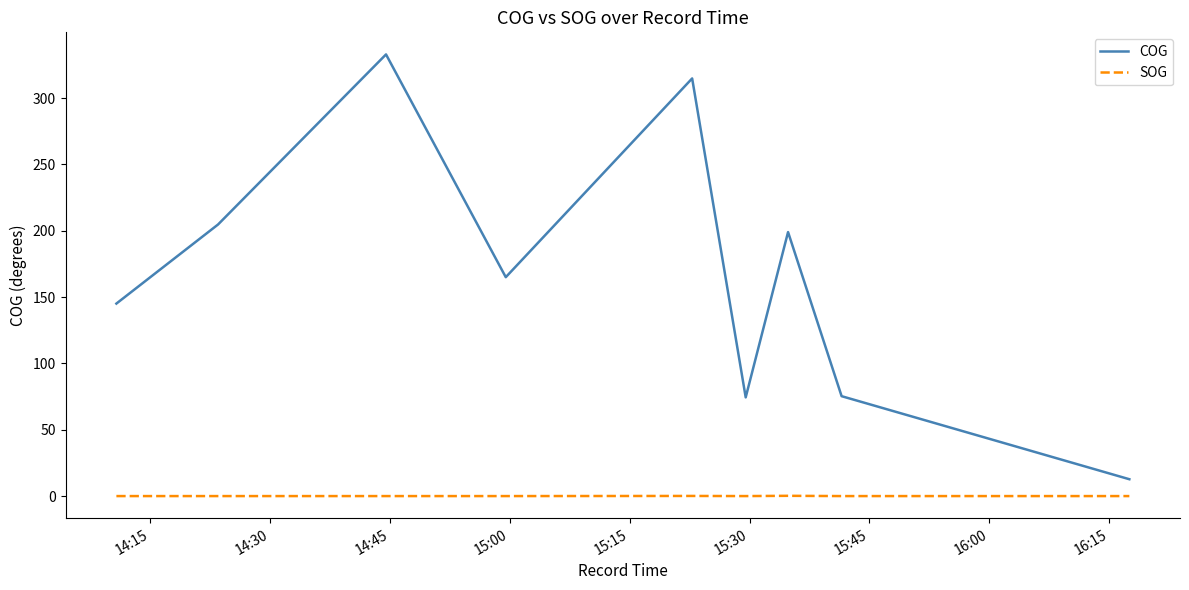

Is this an area chart (filled region under the line)?

No